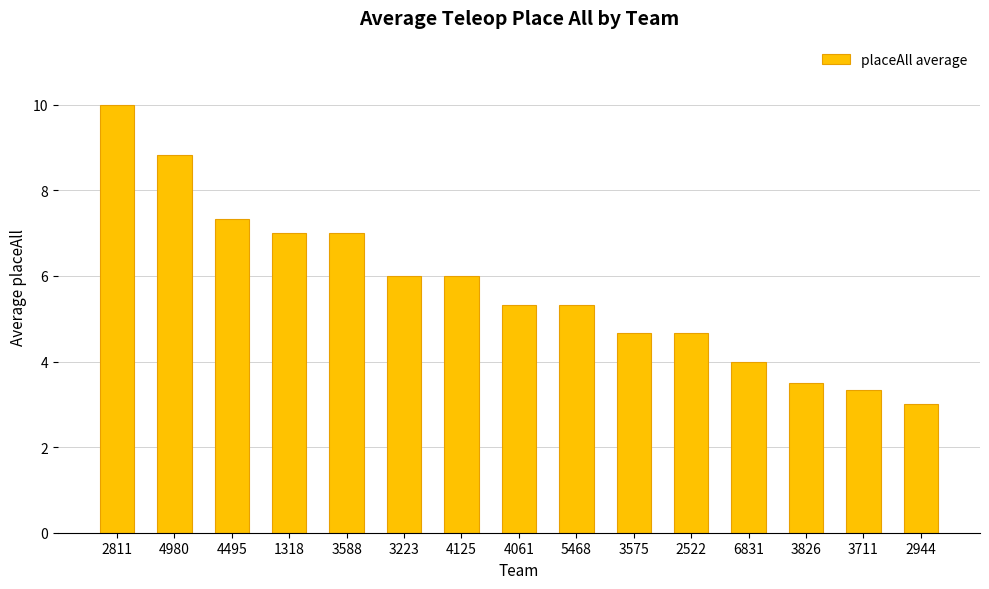

At which category does the chart reach its minimum across all series?

2944